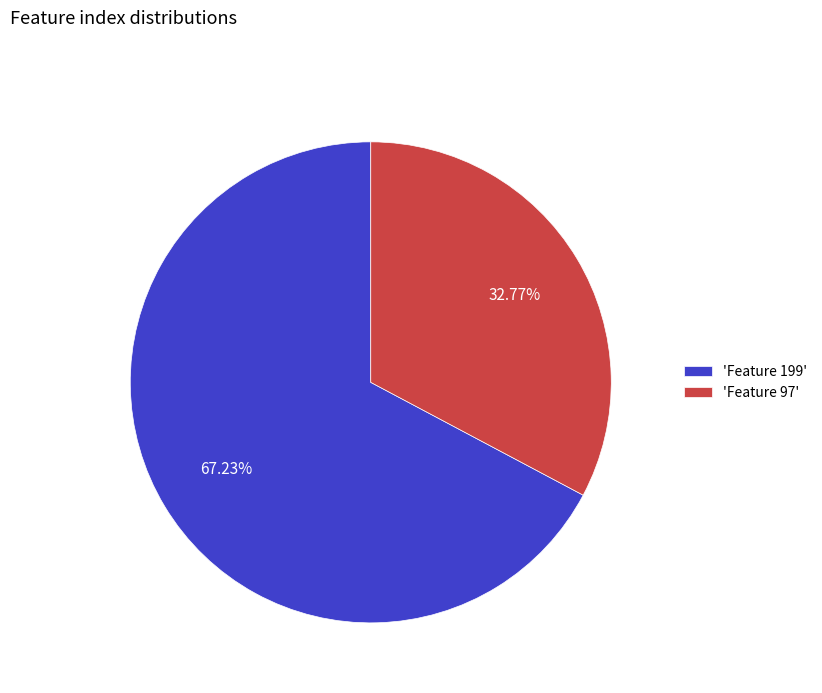

Combined, do 'Feature 199' and 'Feature 97' account for over 50%?

Yes